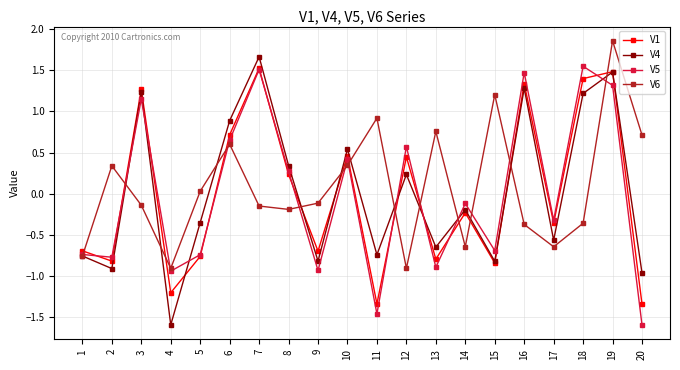

How many values in the V5 series are below 0?

11